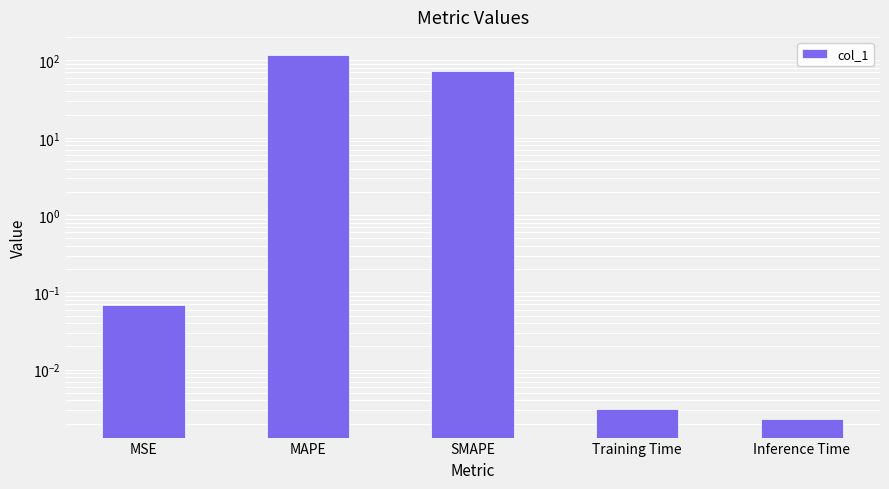

Reading left to right, transcribe all the data shown in this chart.

0.1	117.4	74.0	0.0	0.0